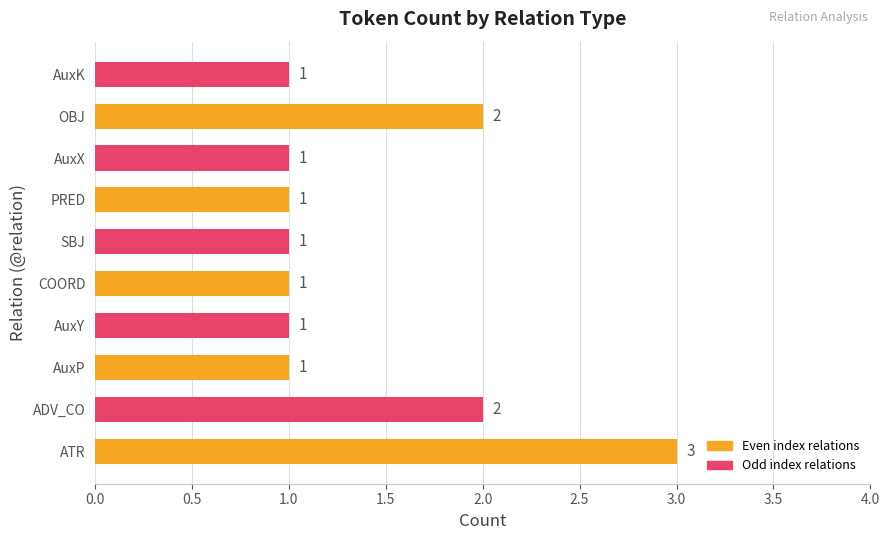

Reading top to bottom, what are all the values shown in this chart?

1	2	1	1	1	1	1	1	2	3